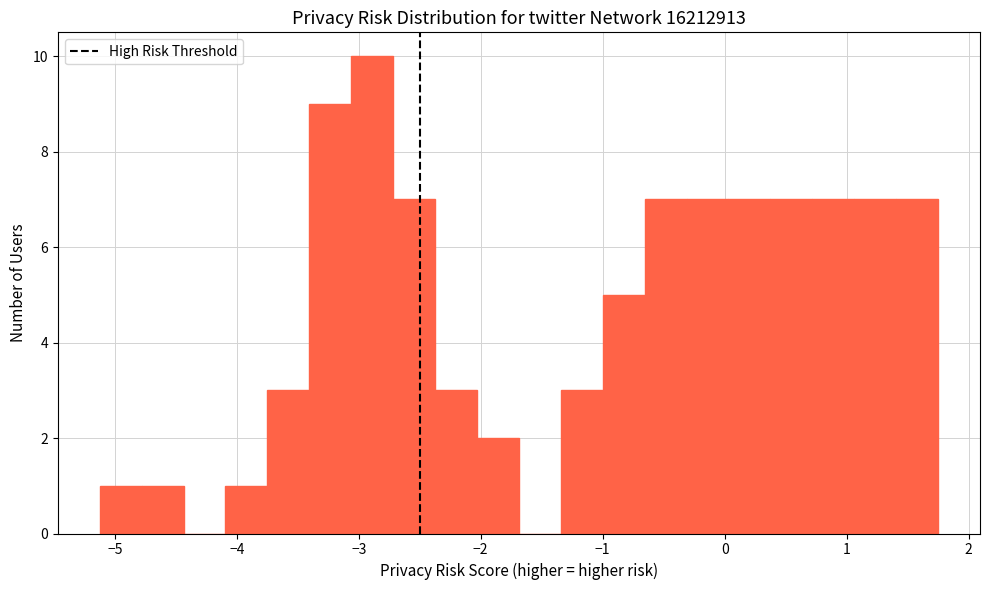

Read against the x-axis, roughly where is the centre of the tallest bar?

-2.9